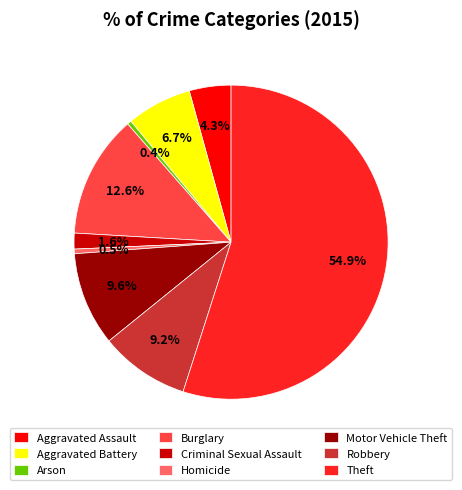

To the nearest percent, what is the difference between the largest and smallest slice percentages?

55%